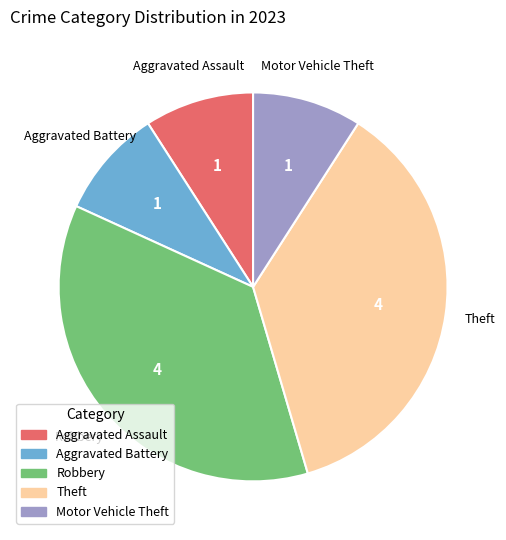

The Aggravated Battery slice represents 15% of the pie. True or false?

False